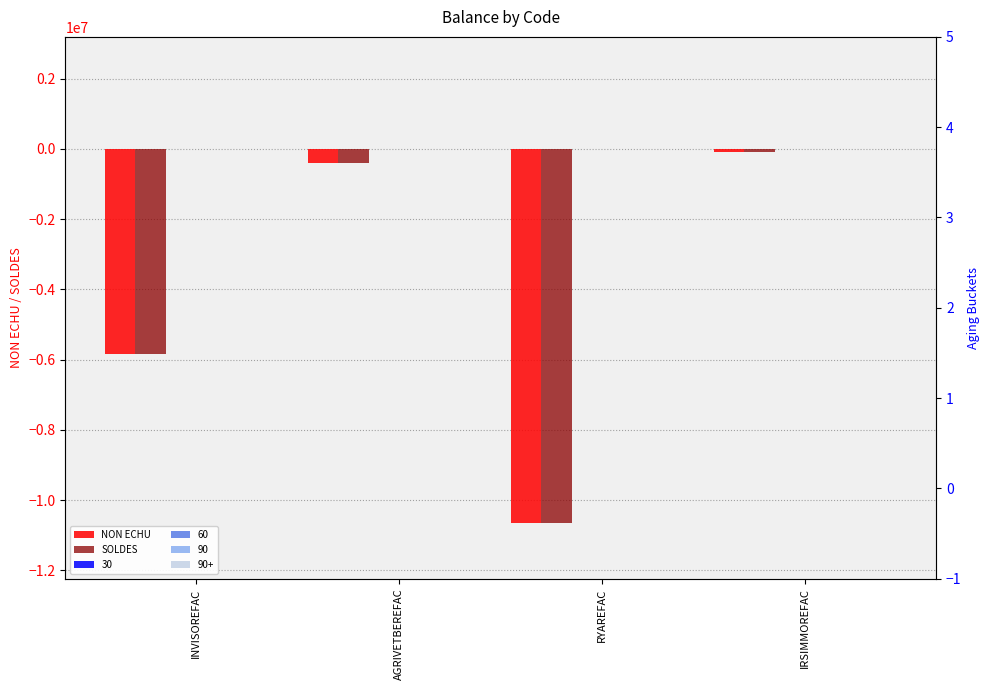

What is the minimum value shown in the chart?

-10638008.9